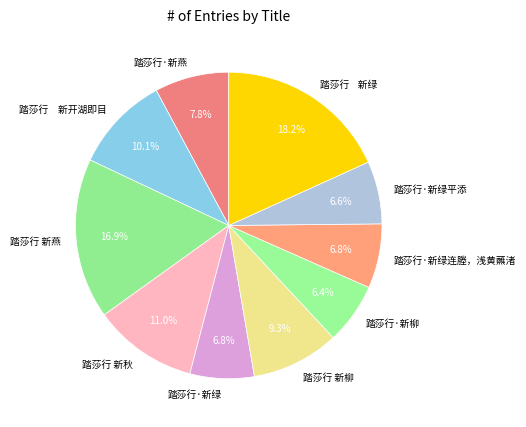

How many slices are in this pie chart?

10